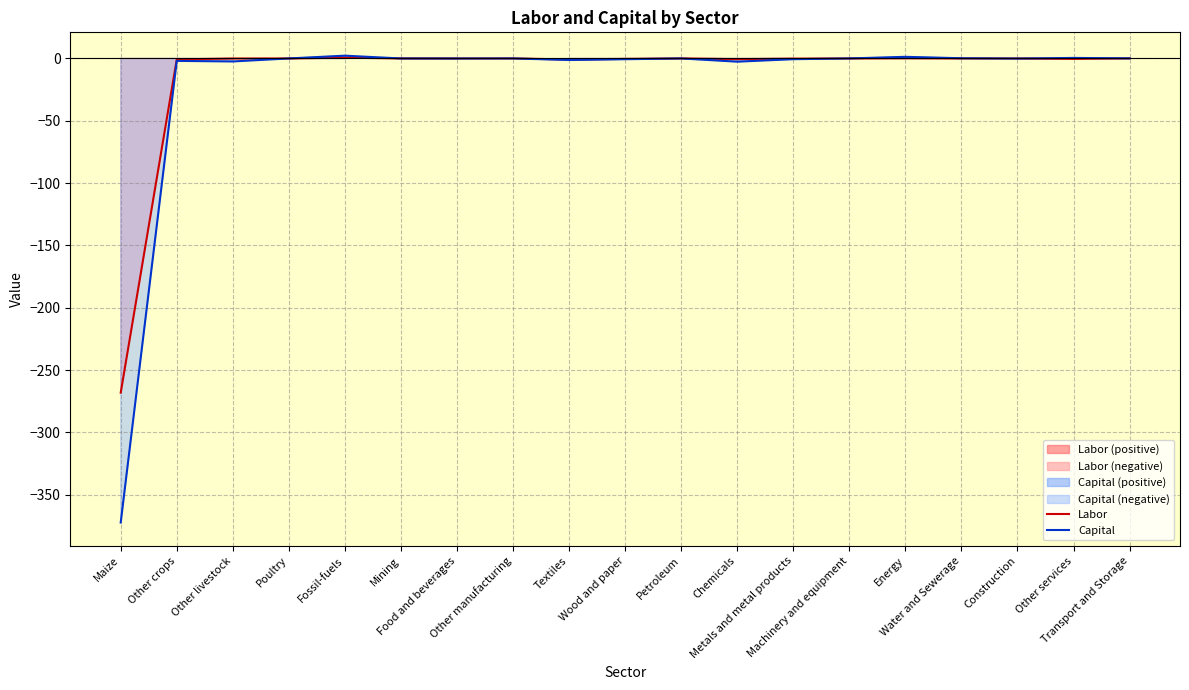

What is the label of the 1st point from the left?

Maize